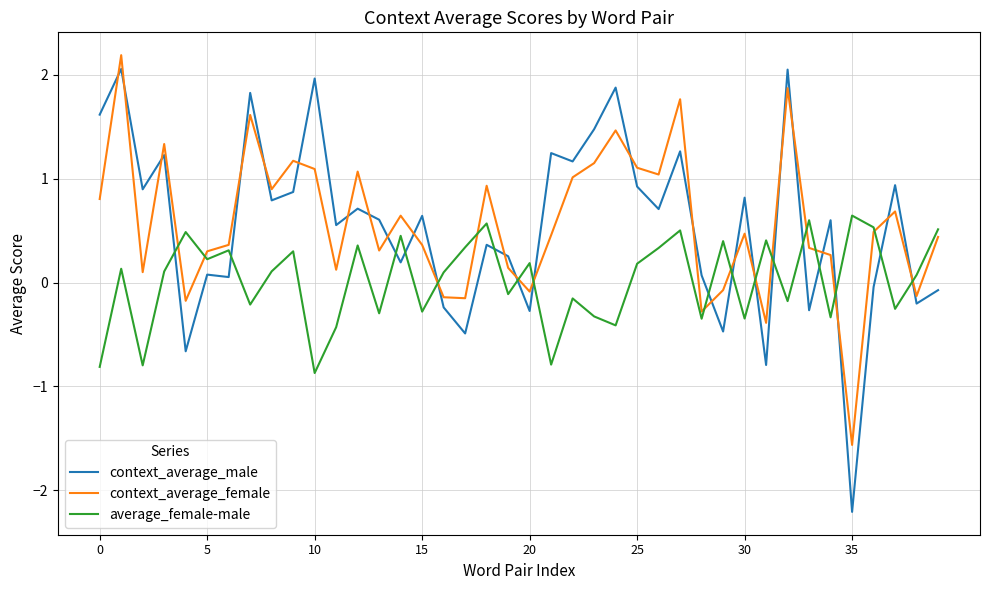

Rank the series by their maximum value, from lowest to highest.

average_female-male, context_average_male, context_average_female